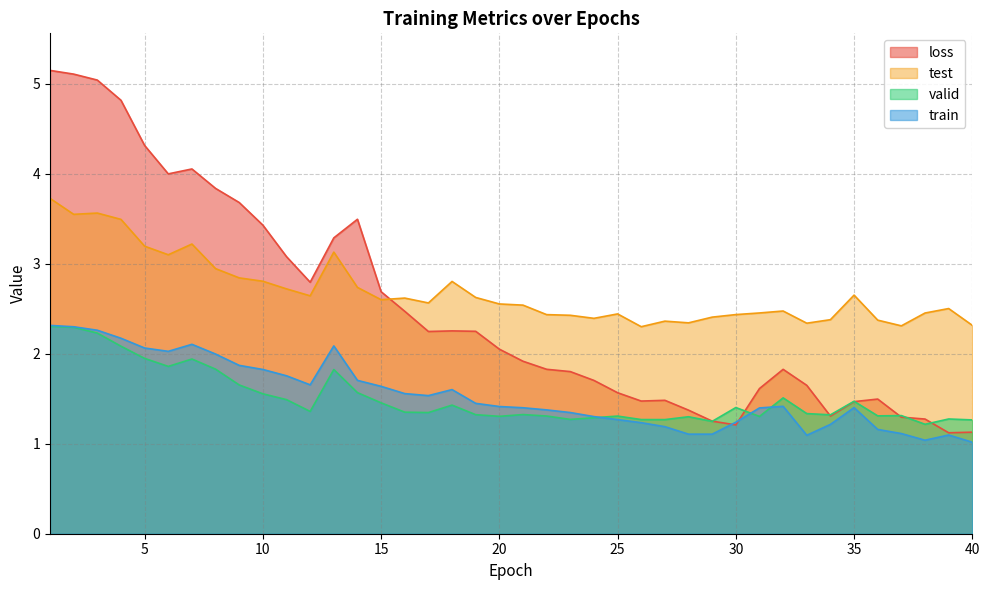

What is the value of the test point at the 4th from the left?

3.5